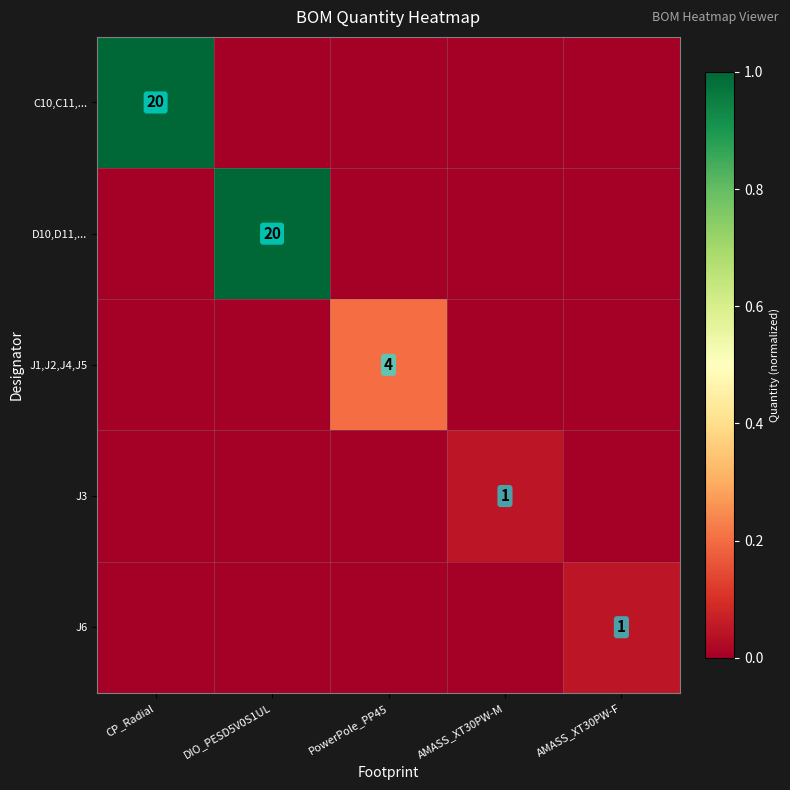

At which category does the chart reach its minimum across all series?

DIO_PESD5V0S1UL